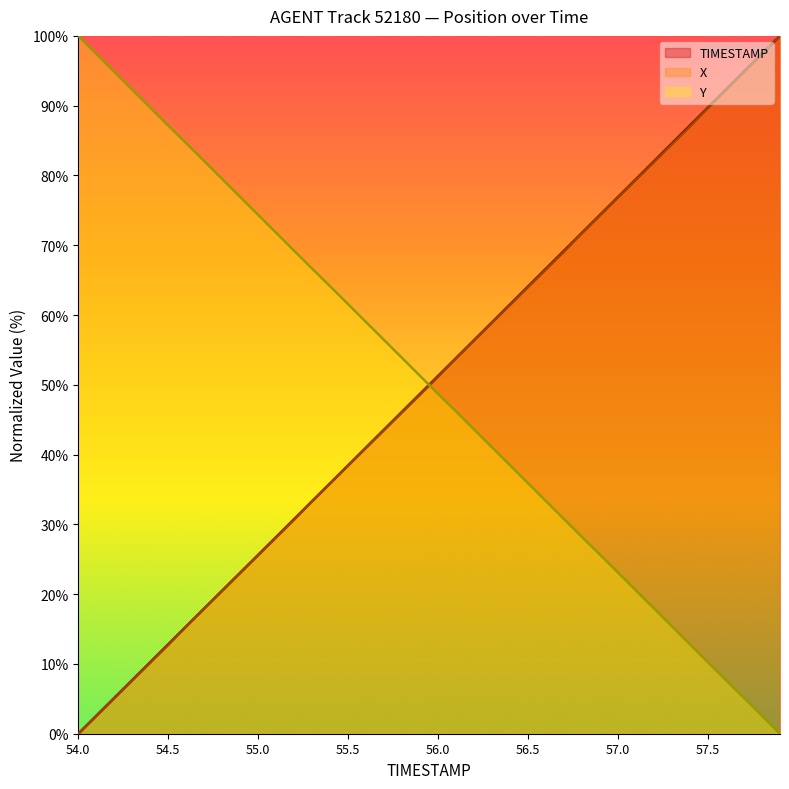

Does the chart display data point markers on the line(s)?

No